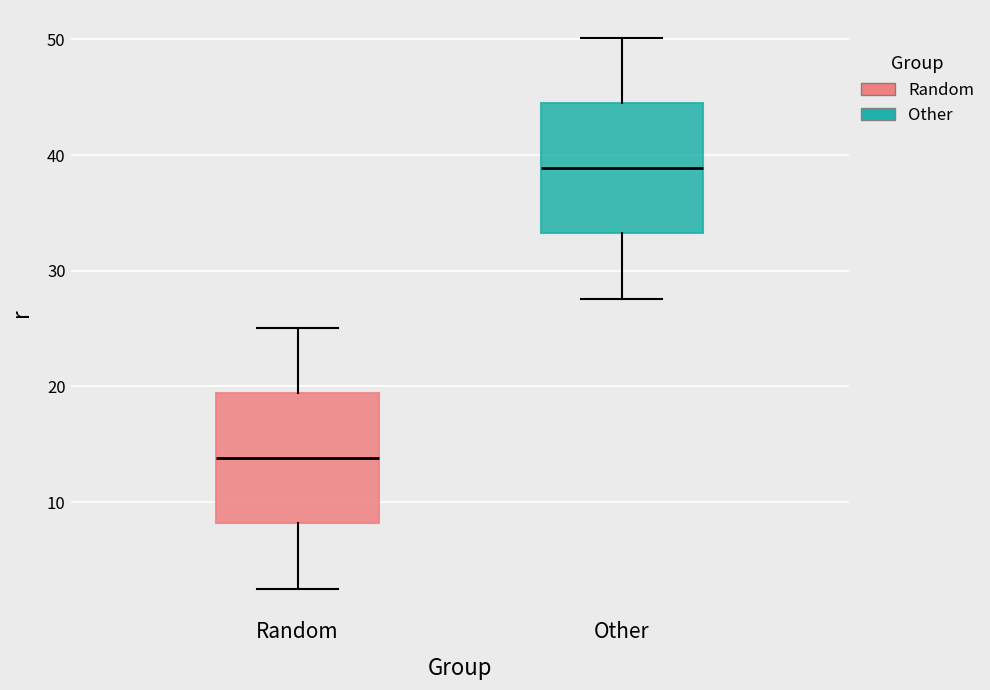

Reading left to right, read every box against the y-axis: the position of its median line, the range the box covers, and the ends of its whiskers. The values are not printed on the chart, so give them approximately, as read against the axis.

Random: median 14, box 8 to 19, whiskers 3 to 25
Other: median 39, box 33 to 45, whiskers 28 to 50